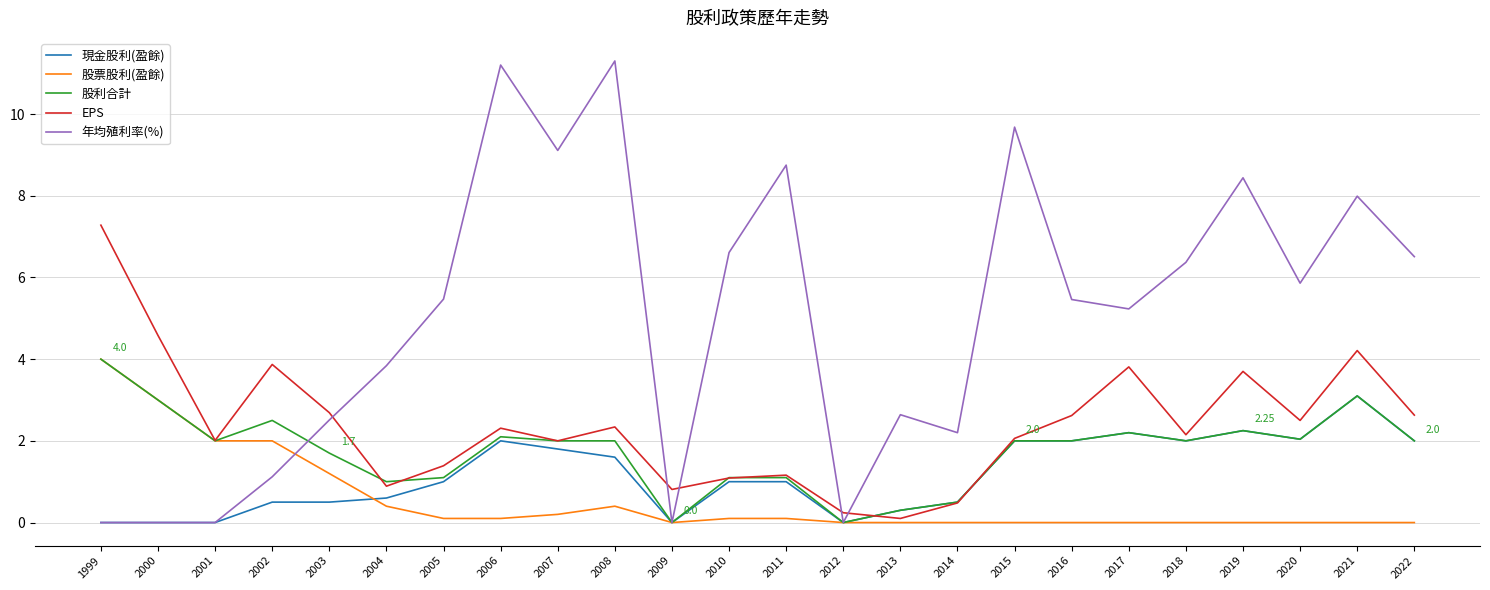

Is the value of 股票股利(盈餘) at 2012 greater than the value of 股利合計 at 2001?

No